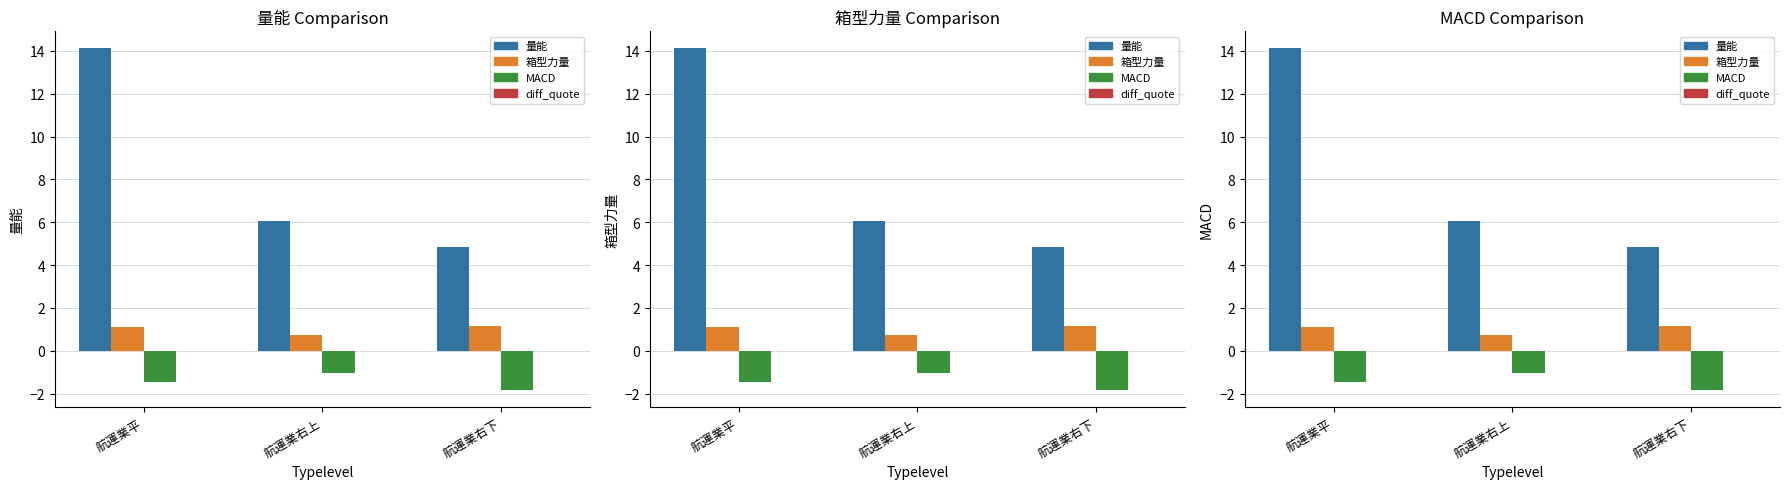

What is the value of the MACD bar at the 2nd from the left?

-1.1